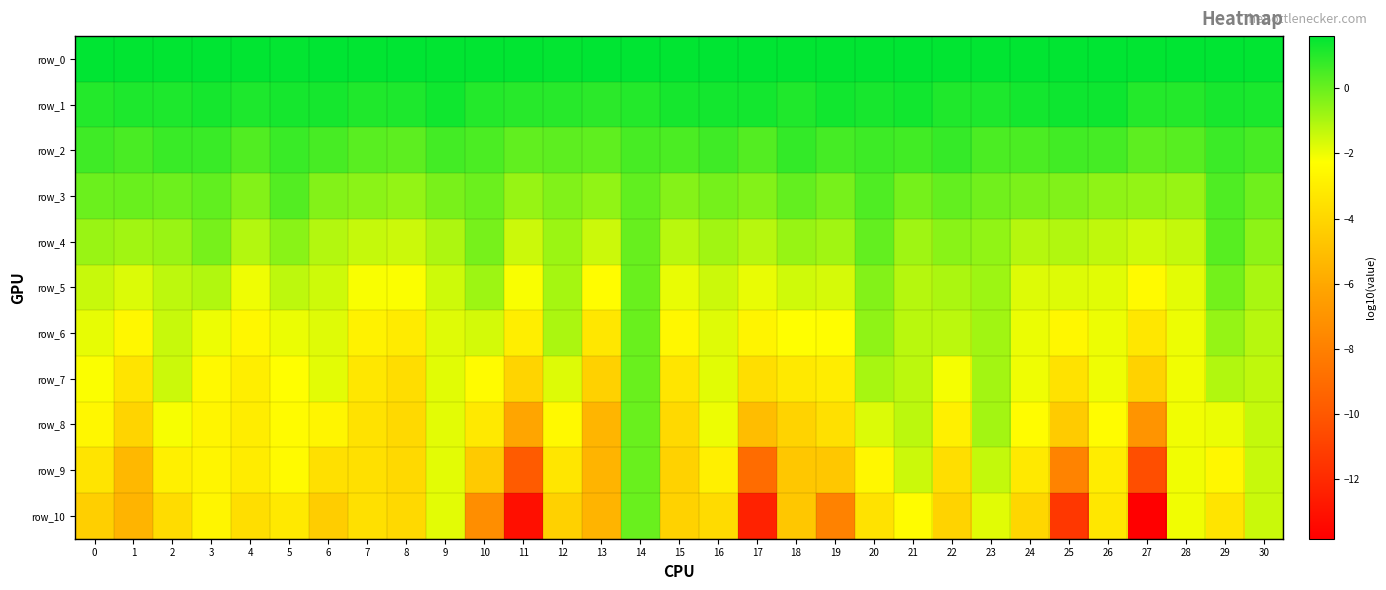

The value of row_9 at 13 is -5.5. True or false?

True